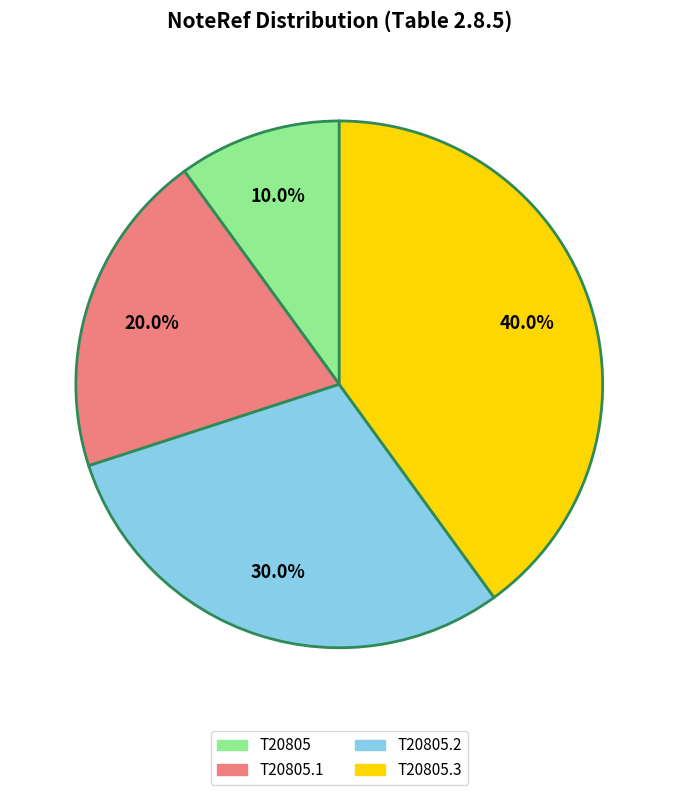

Is there any slice that represents more than half of the pie?

No